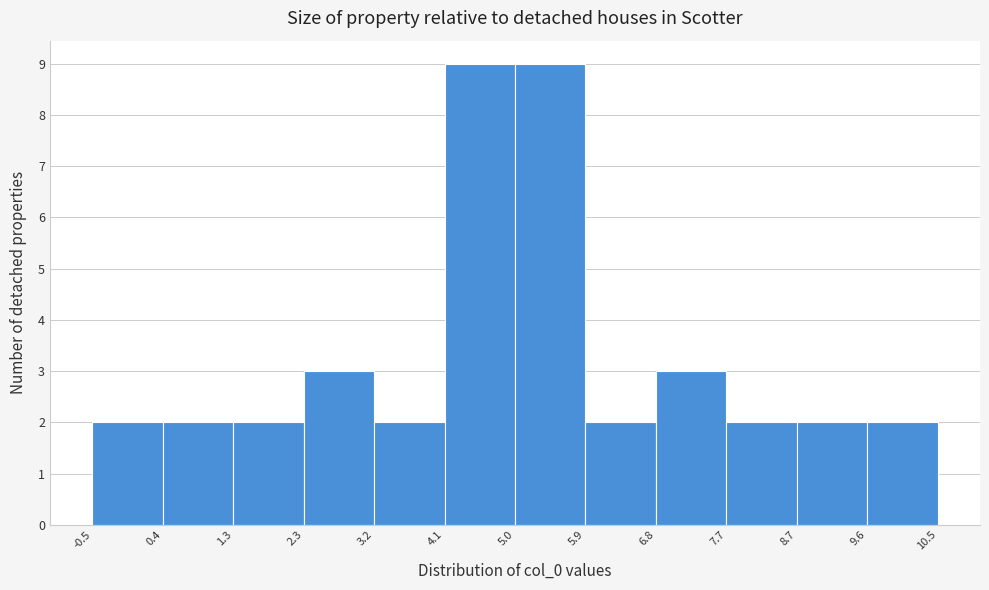

Reading left to right, transcribe this chart: for each bar, give the range it covers on the x-axis and its height. The values are not printed on the chart, so give them approximately, as read against the axis.

-0.5 to 0.4: 2
0.4 to 1.3: 2
1.3 to 2.3: 2
2.3 to 3.2: 3
3.2 to 4.1: 2
4.1 to 5.0: 9
5.0 to 5.9: 9
5.9 to 6.8: 2
6.8 to 7.7: 3
7.7 to 8.7: 2
8.7 to 9.6: 2
9.6 to 10.5: 2